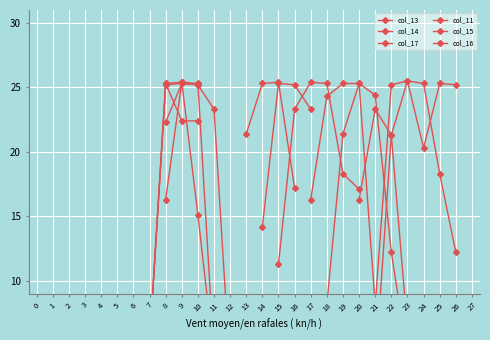

True or false: col_11 and col_16 intersect in this chart.

False